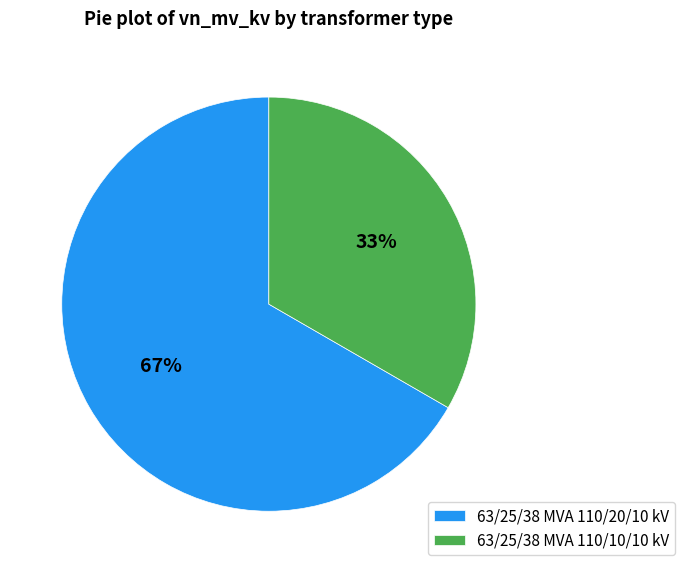

To the nearest percent, what is the combined percentage of 63/25/38 MVA 110/10/10 kV and 63/25/38 MVA 110/20/10 kV?

100%